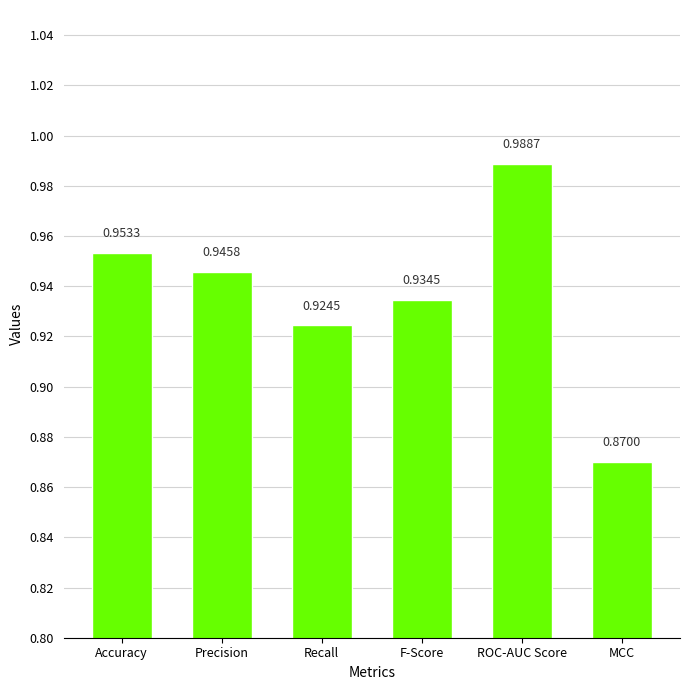

At which category does the chart reach its minimum across all series?

MCC